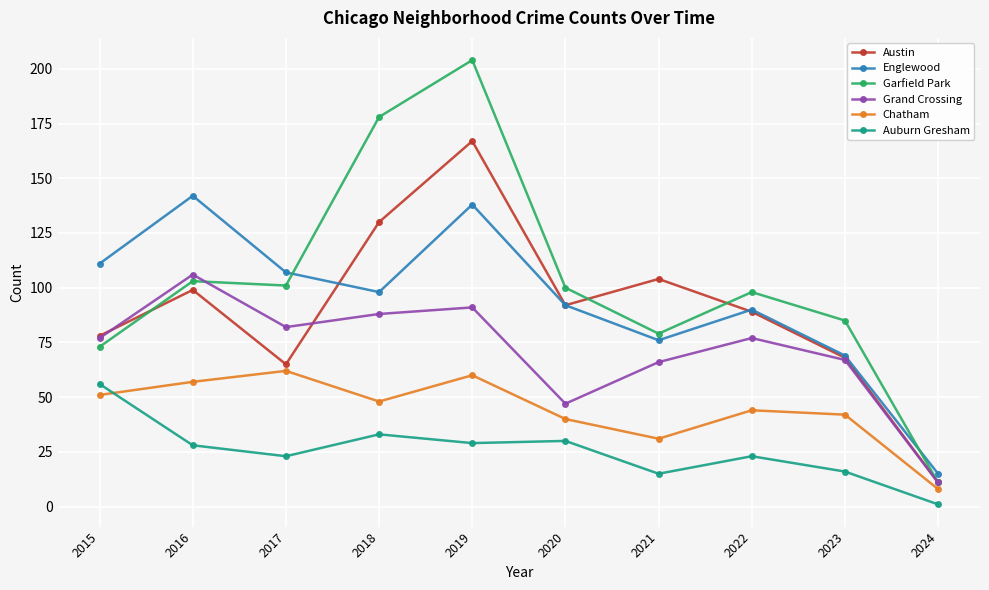

What is the total value across all series at 2017?

440